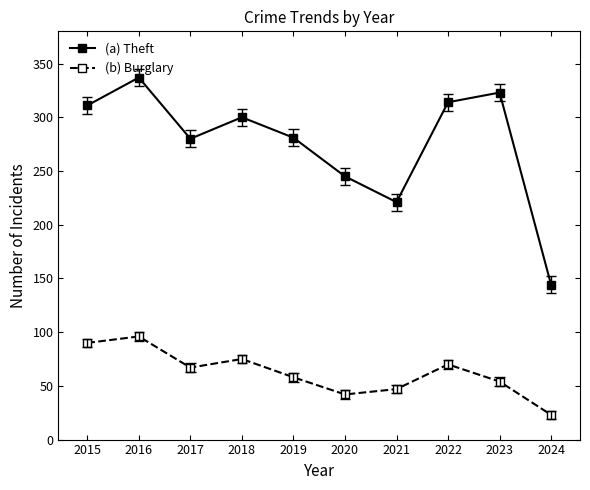

At which label does (b) Burglary reach its minimum?

2024